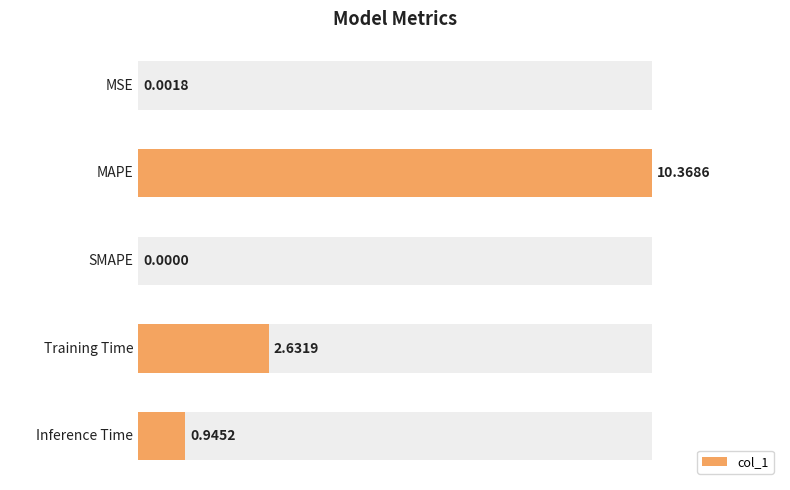

What is the average value?

2.8